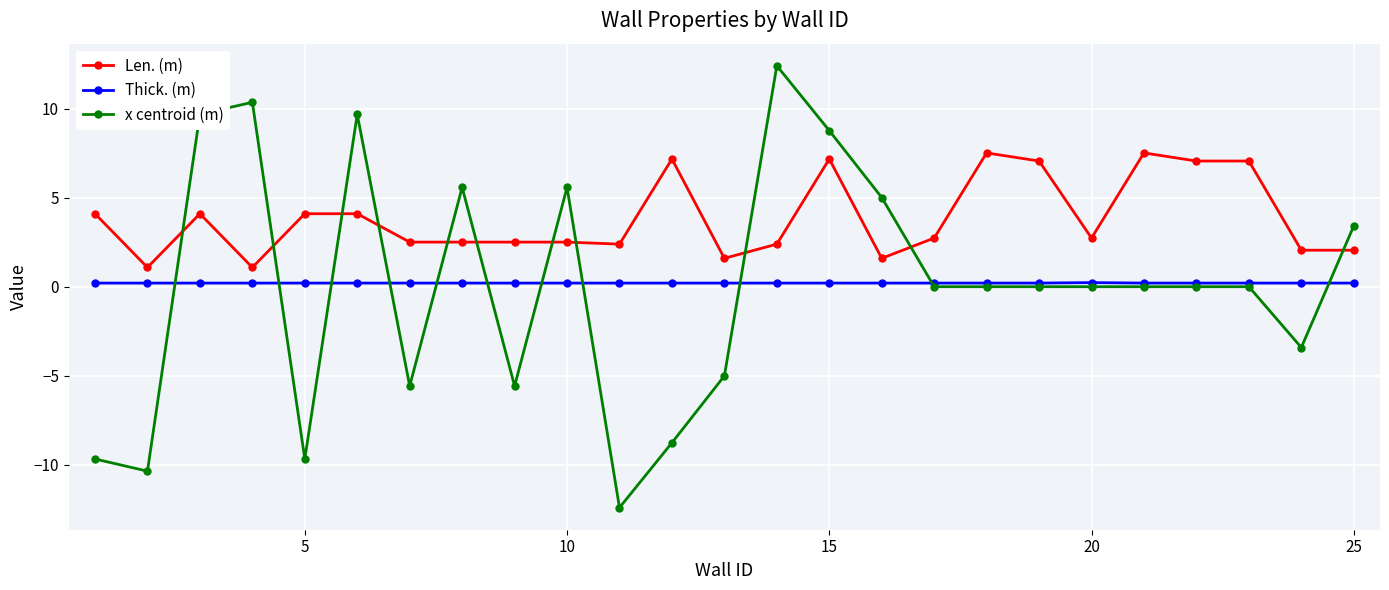

True or false: Len. (m) and Thick. (m) intersect in this chart.

False